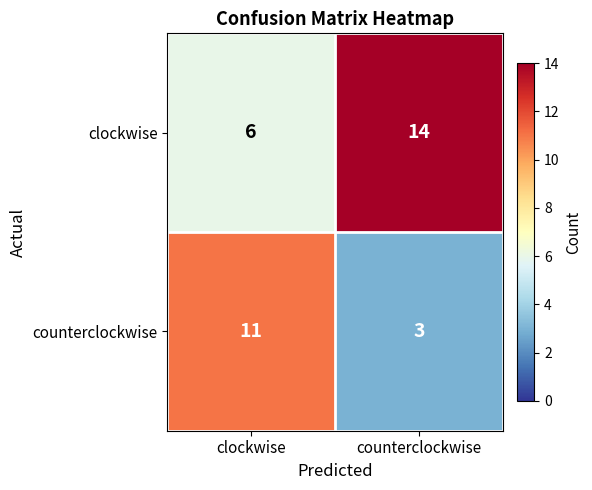

What is the difference between the highest and lowest values at counterclockwise?

11